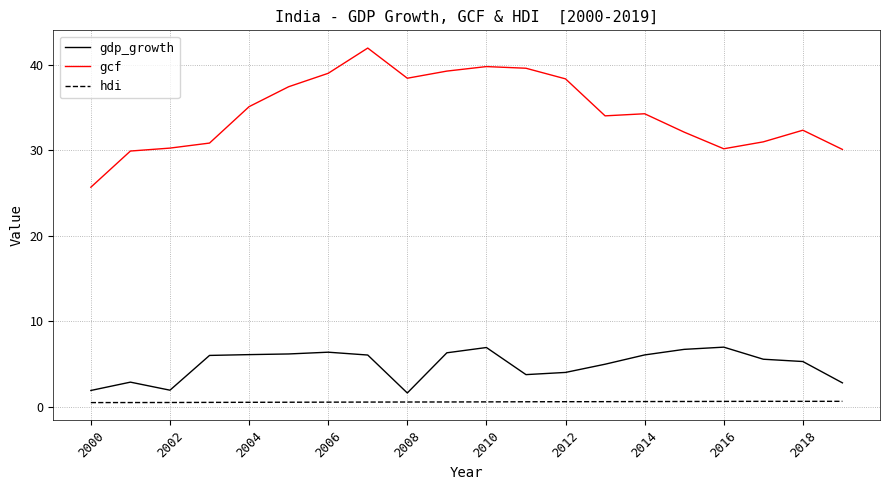

Which series has the largest range (max minus min)?

gcf